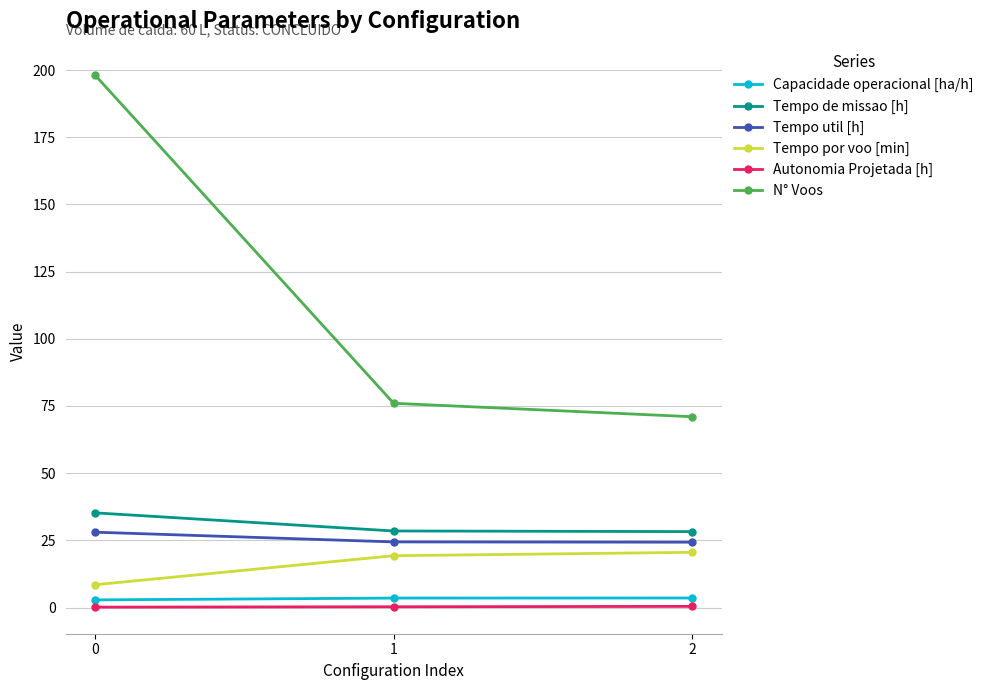

What is the sum of all Tempo por voo [min] values?

48.3